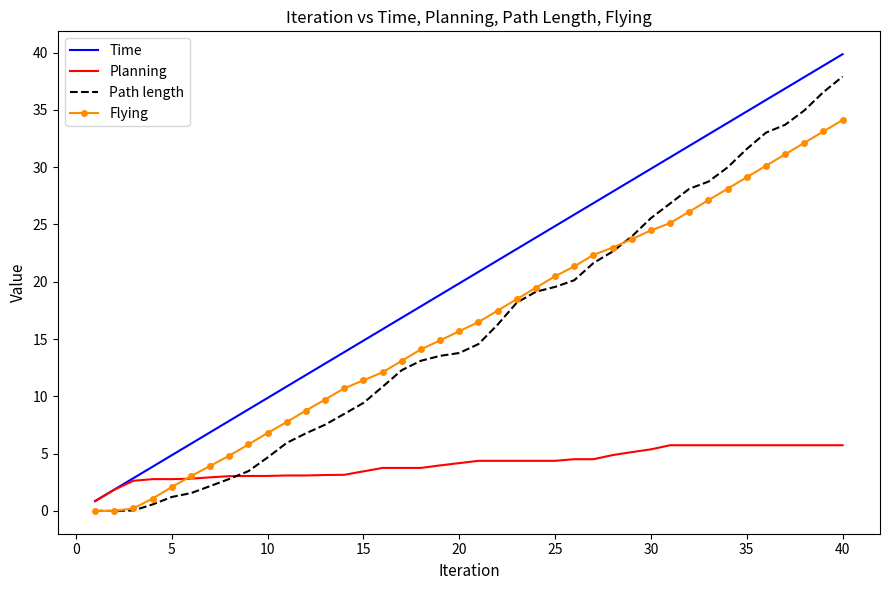

Which series has the largest total across all categories?

Time